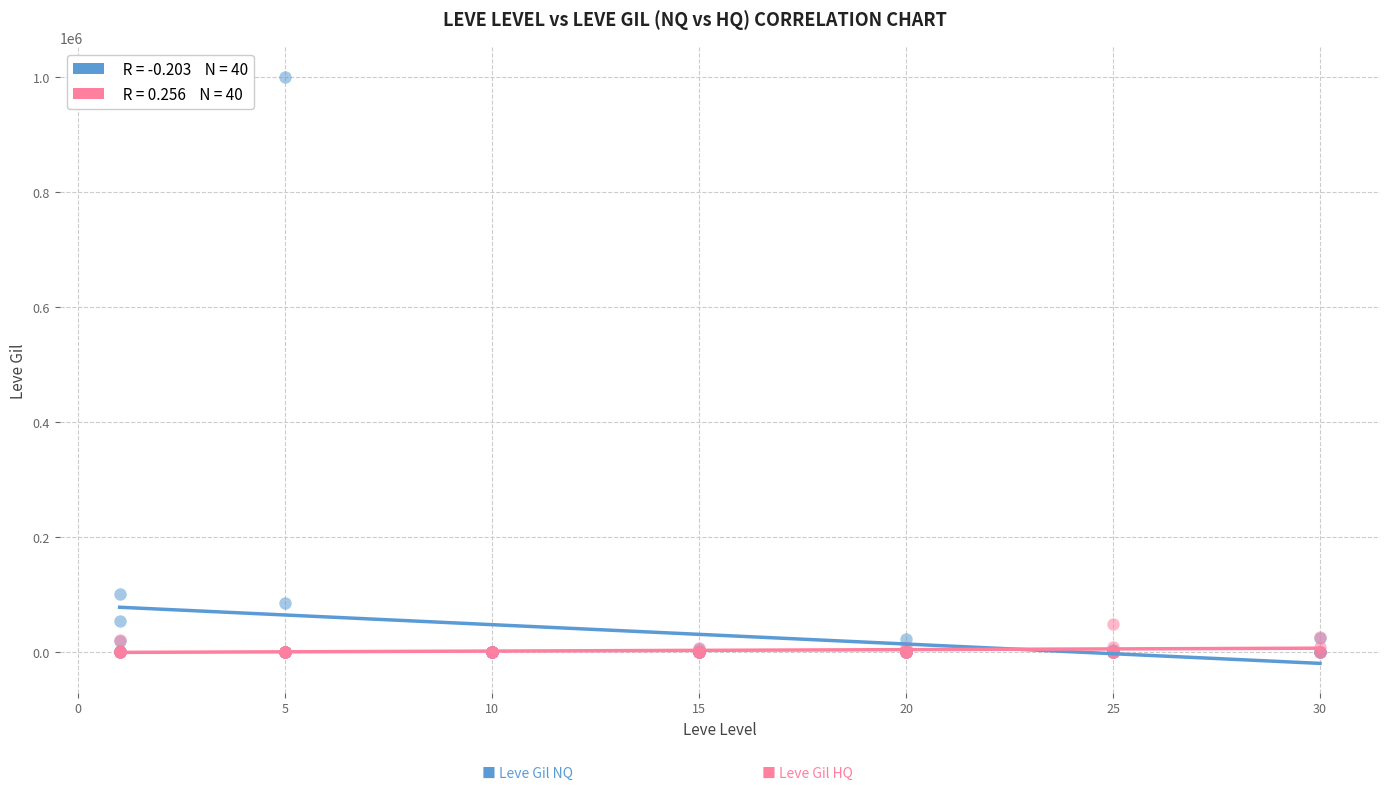

Across all series, what Y value is closest to 500000?

101932.6